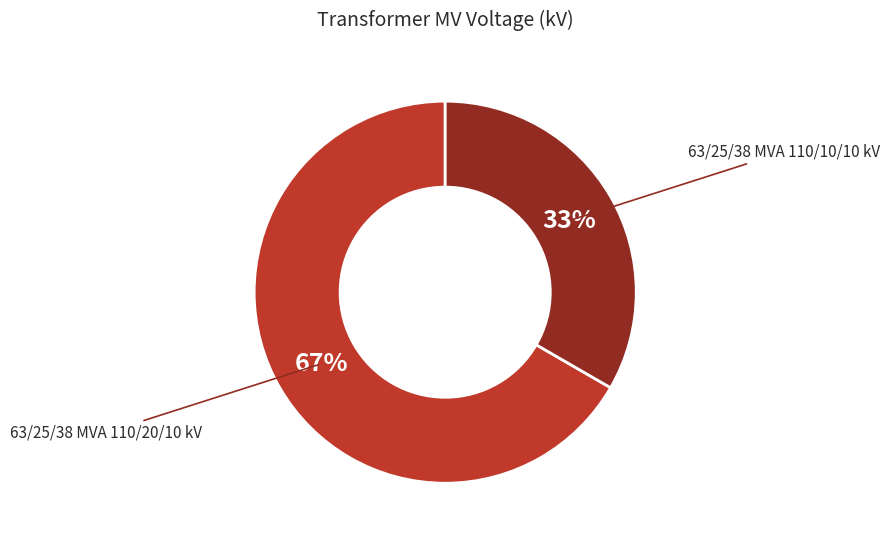

True or false: 63/25/38 MVA 110/20/10 kV accounts for 67% of the total.

True